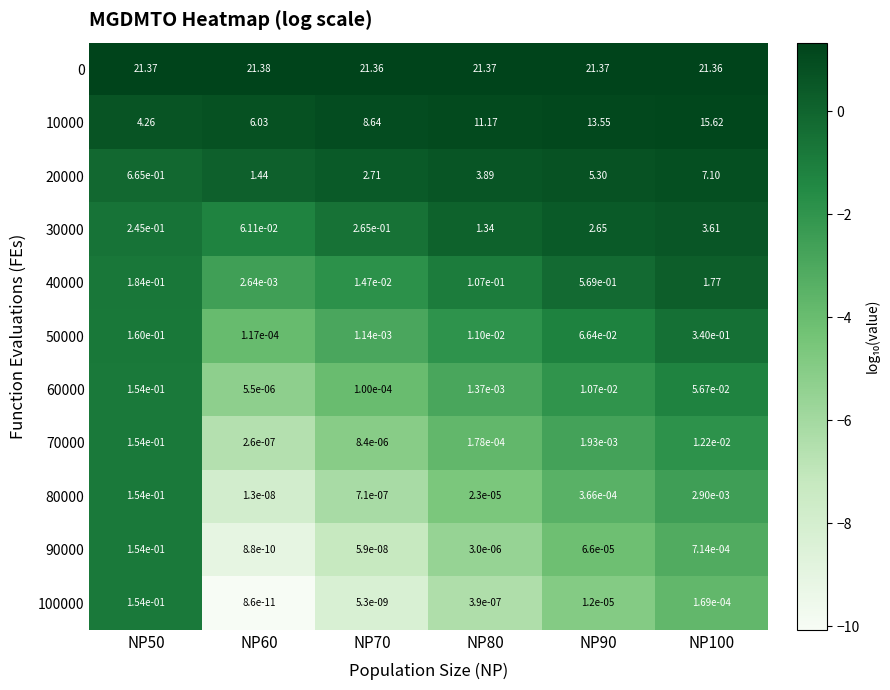

Is the value of 100000 at NP50 greater than the value of 30000 at NP80?

No